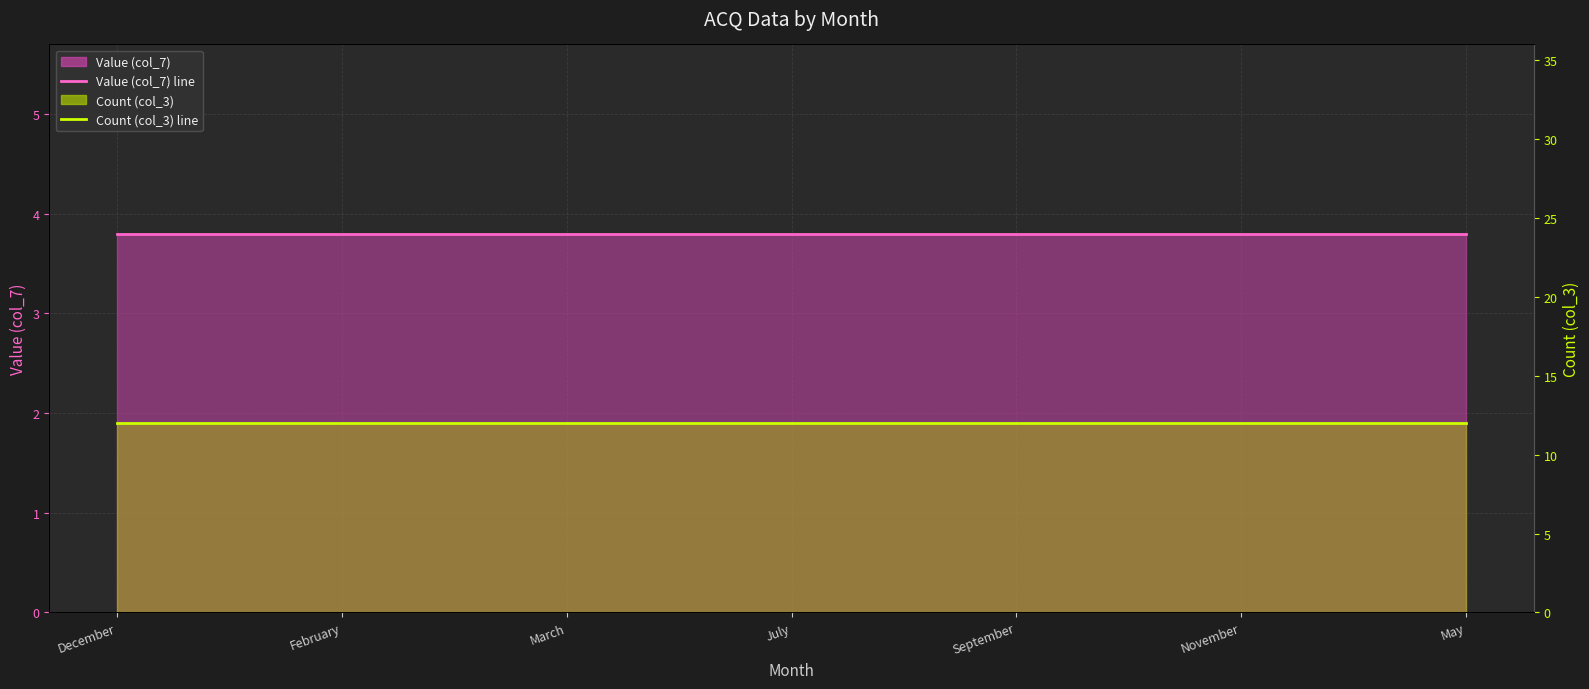

True or false: Count (col_3) line and Value (col_7) line intersect in this chart.

False